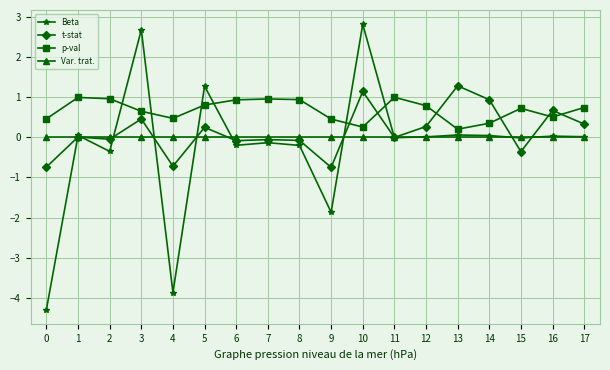

The value of p-val at 6 is 0.3. True or false?

False